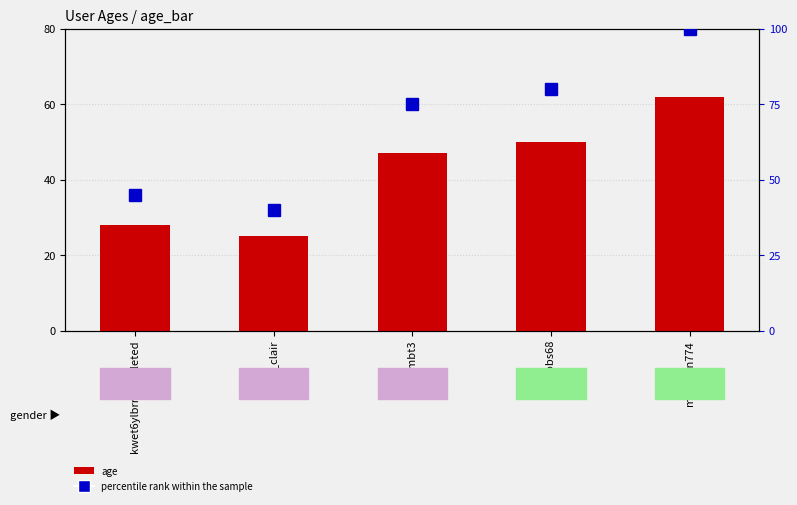

Reading left to right, transcribe all the data shown in this chart.

age: 28	25	47	50	62
percentile rank within the sample: 45	40	75	80	100